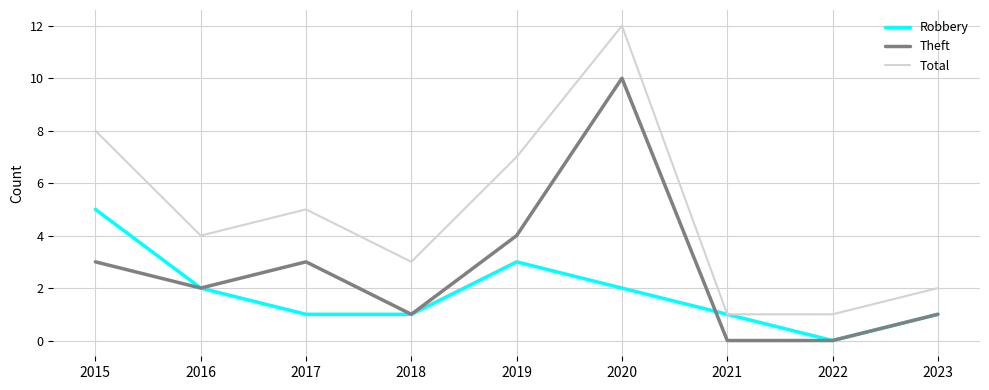

How many lines are shown in the chart?

3